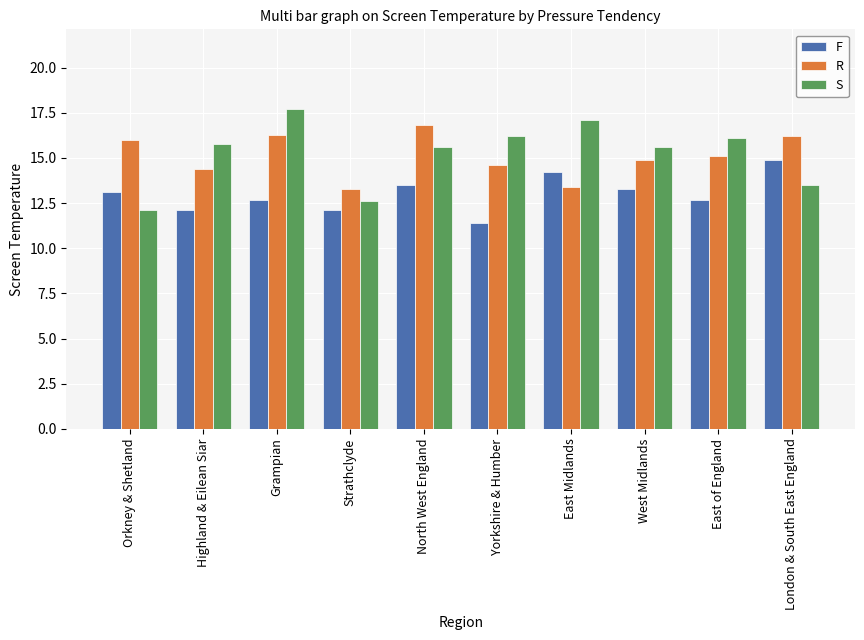

At London & South East England, list the series in order from largest to smallest.

R, F, S